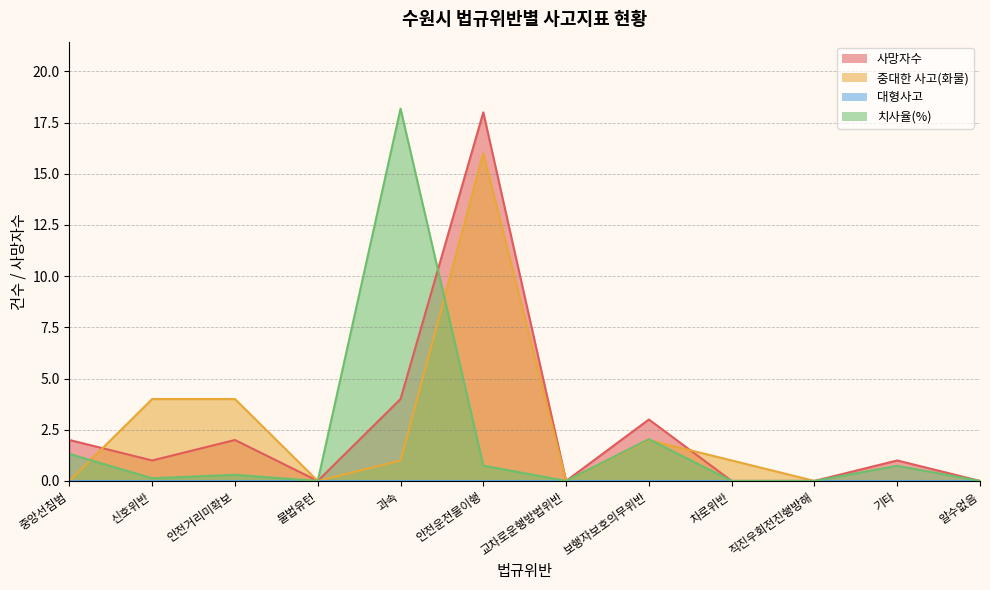

Where is the first local maximum for 치사율(%)?

안전거리미확보